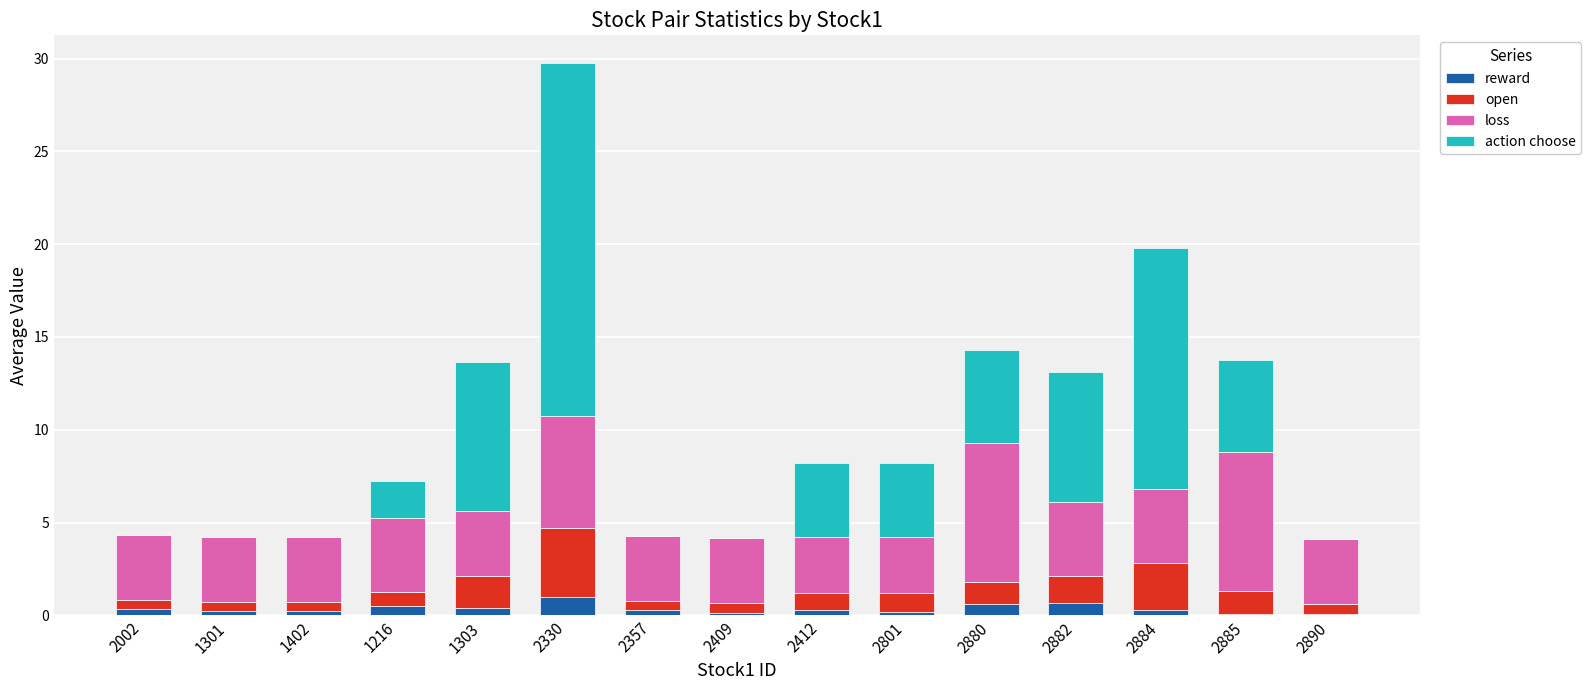

The reward series shows 0.2 at 2801. True or false?

True